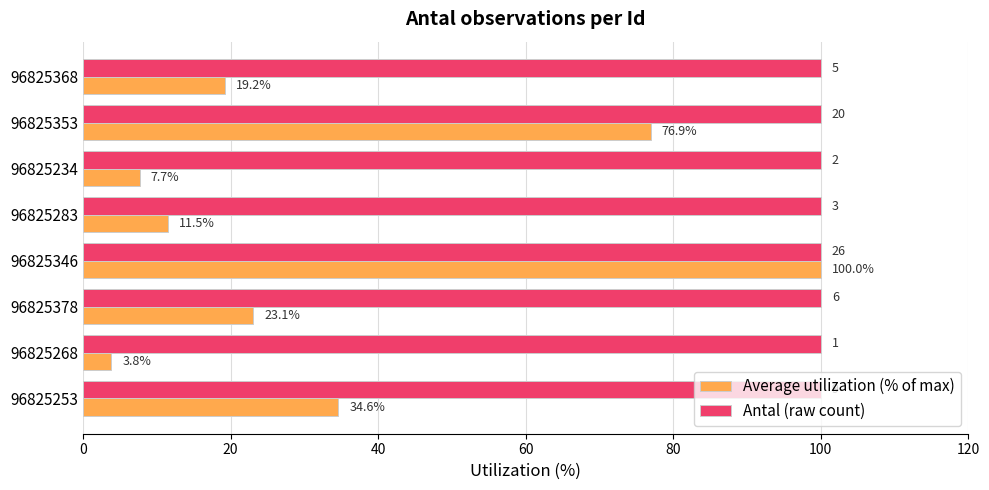

What is the greatest value displayed?

100.0